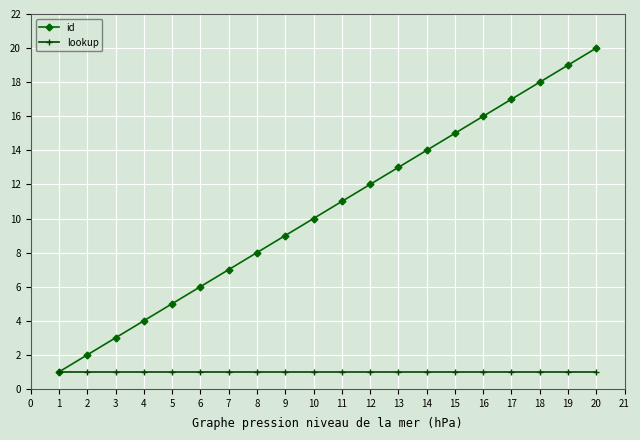

At 5, list the series in order from smallest to largest.

lookup, id